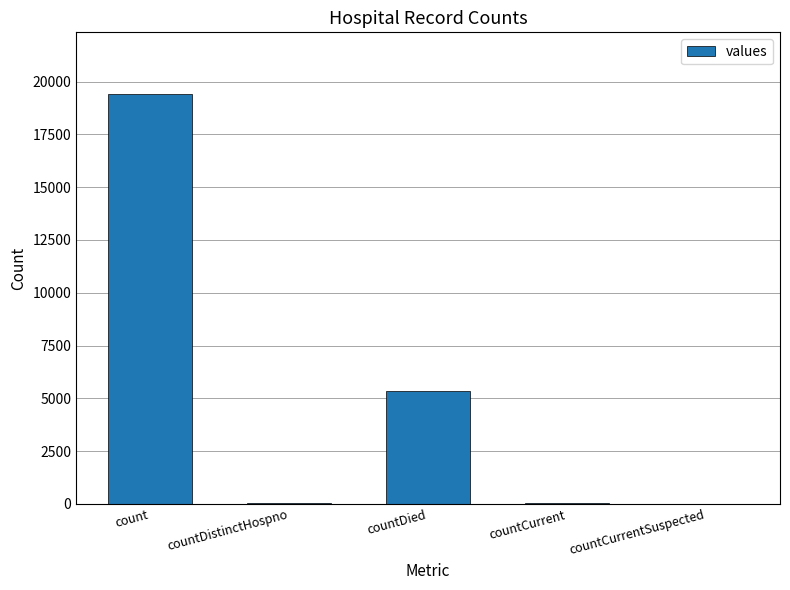

Which category has the highest value across all series?

count